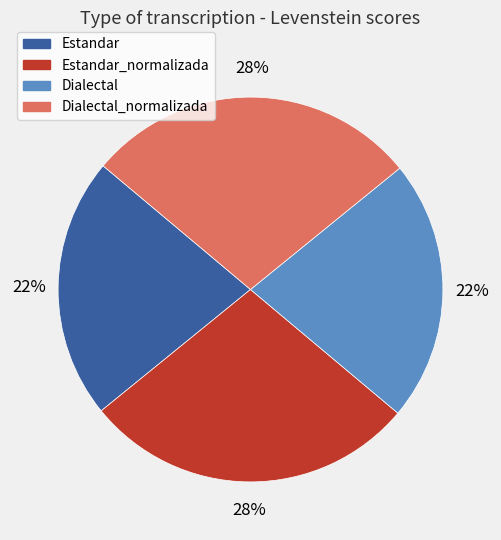

To the nearest percent, what is the average slice percentage?

25%